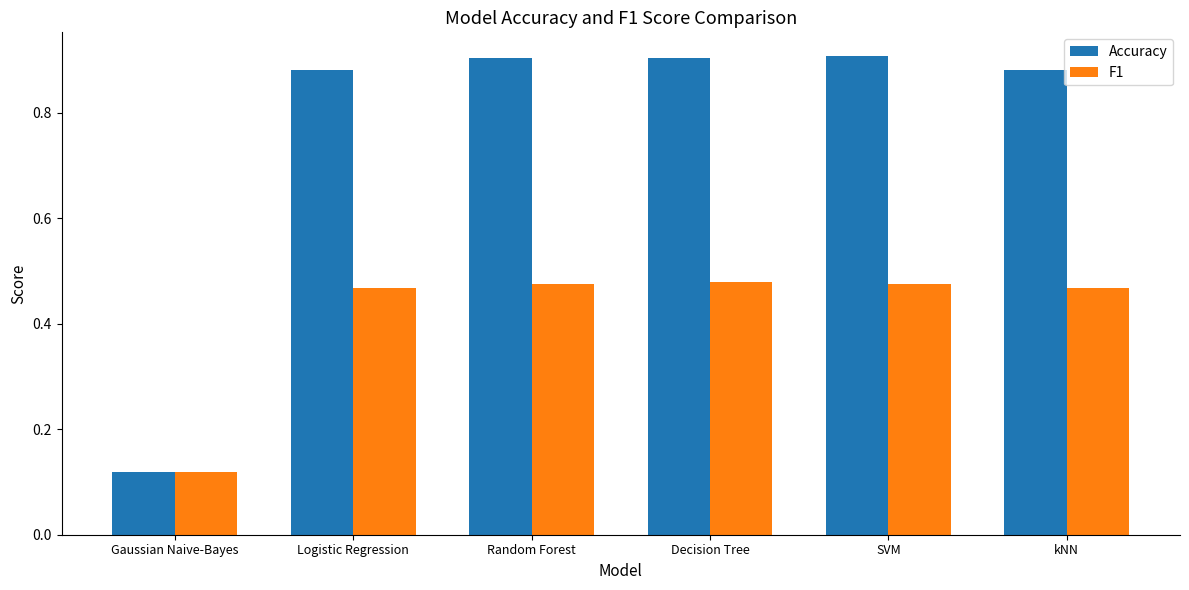

How many bars are there in total?

12